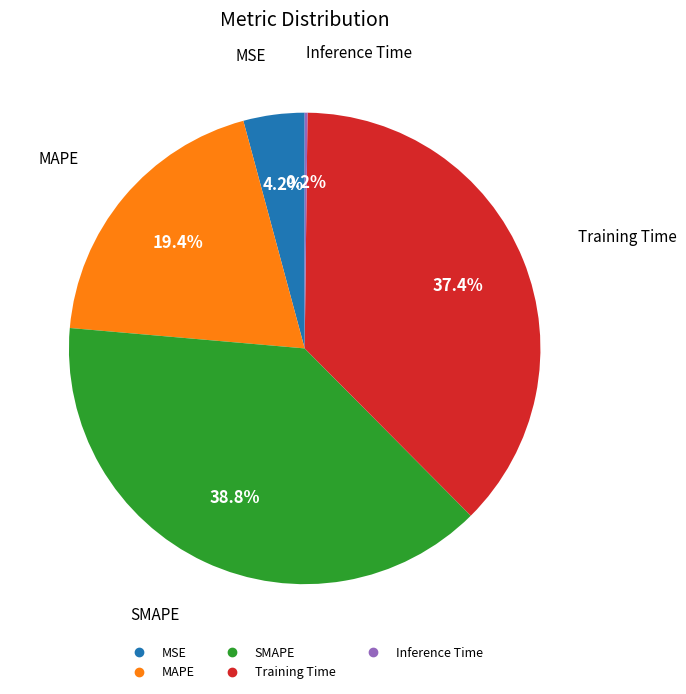

To the nearest percent, what percentage of the pie is Training Time?

37%